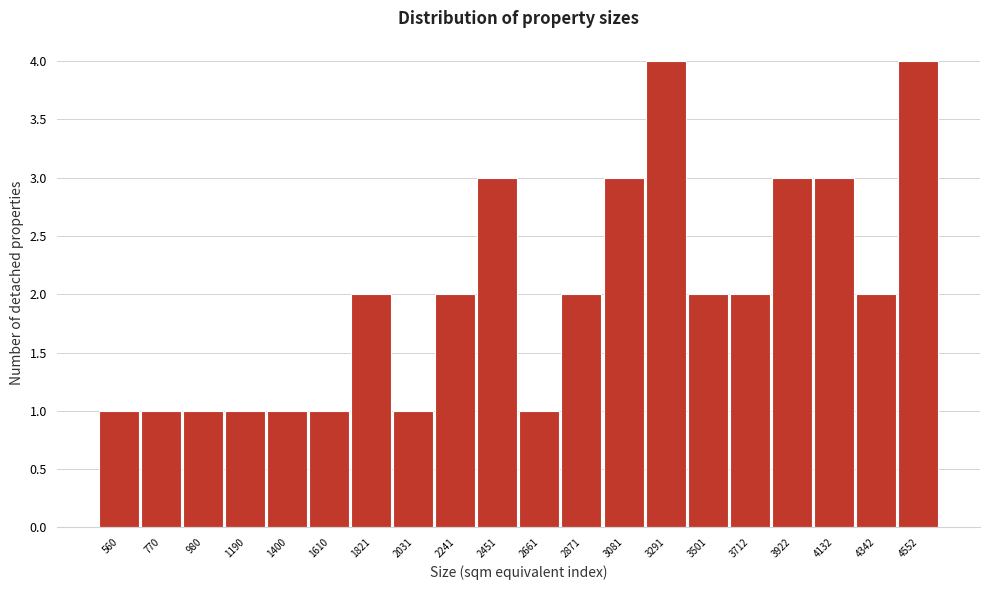

Reading left to right, transcribe all the data shown in this chart.

560=1	770=1	980=1	1190=1	1400=1	1610=1	1821=2	2031=1	2241=2	2451=3	2661=1	2871=2	3081=3	3291=4	3501=2	3712=2	3922=3	4132=3	4342=2	4552=4